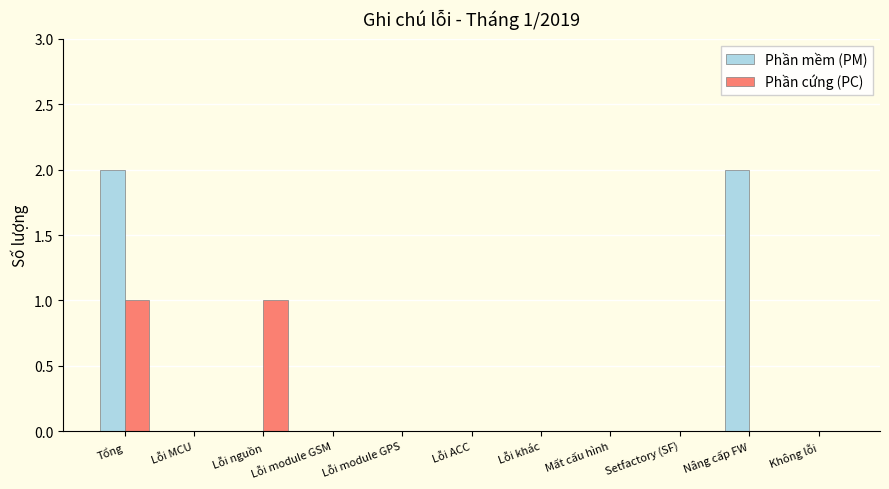

Which series has the widest spread of values?

Phần mềm (PM)